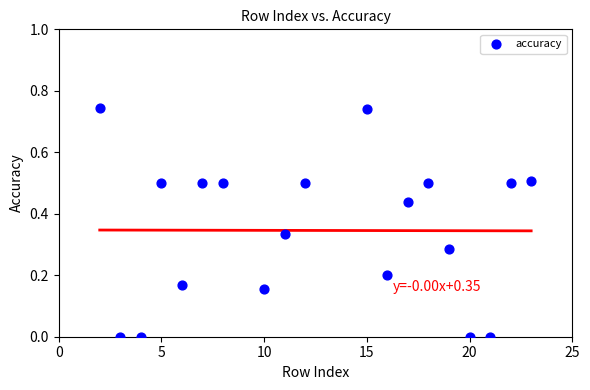

What is the range of X values (max minus min)?

21.0